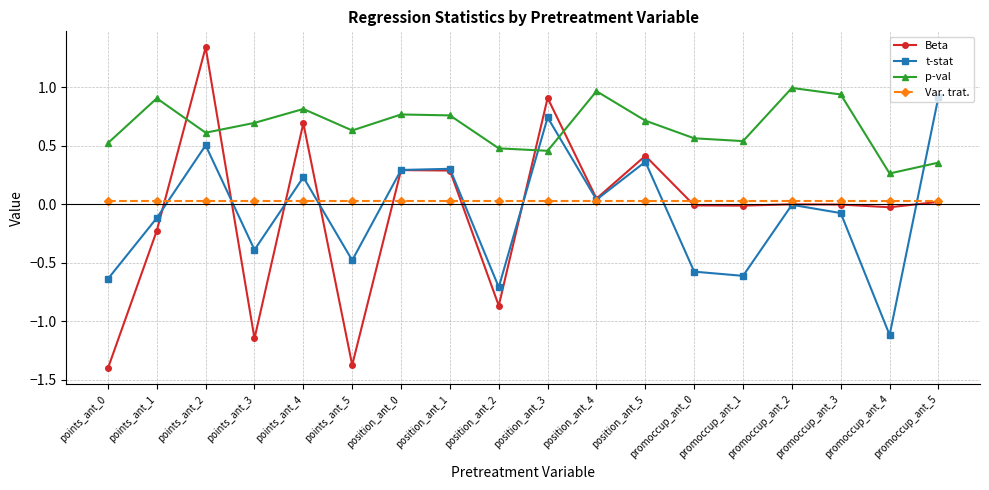

At which label is t-stat closest to 0?

promoccup_ant_2